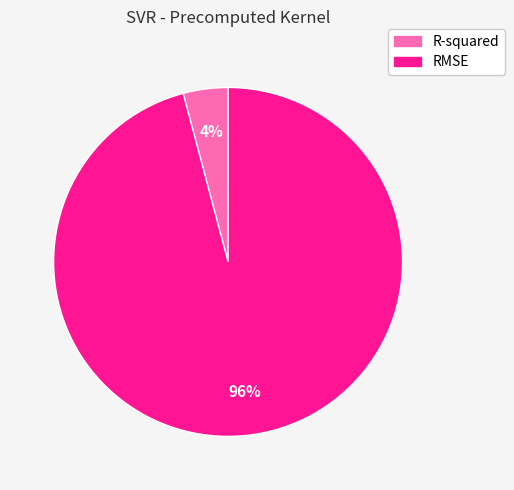

To the nearest percent, what is the difference between the RMSE and R-squared slice percentages?

92%